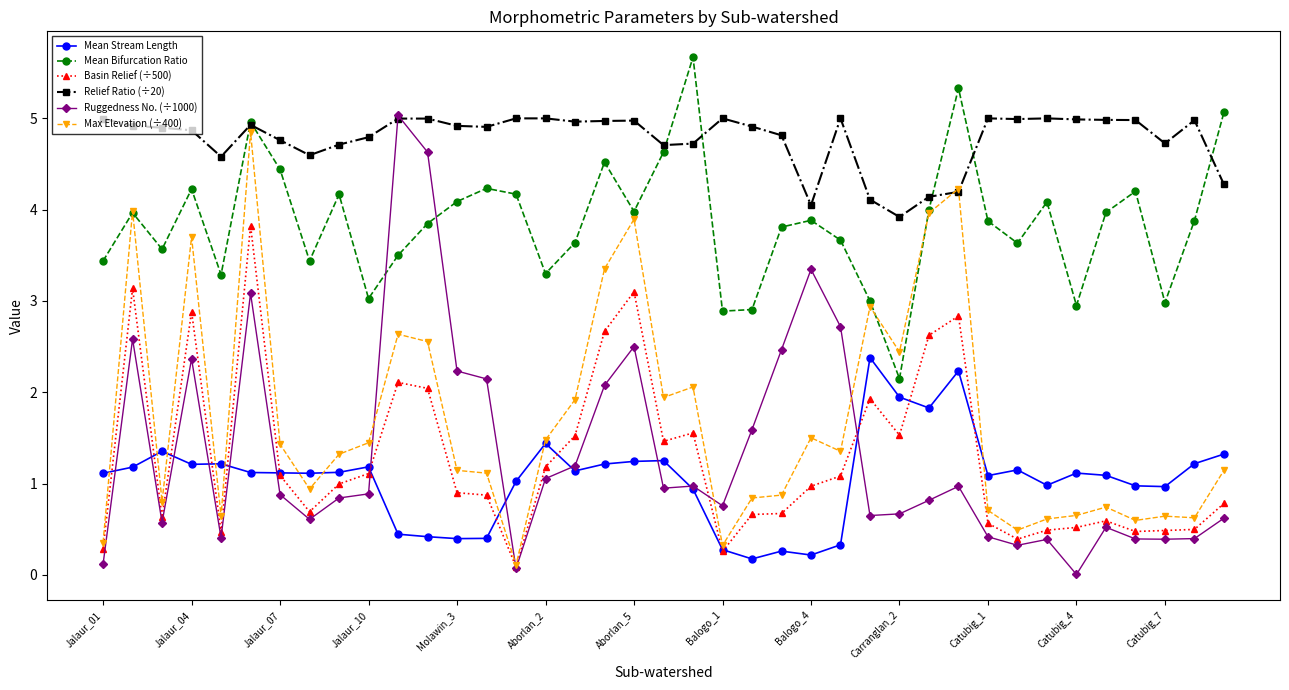

How many categories are shown in the chart?

39